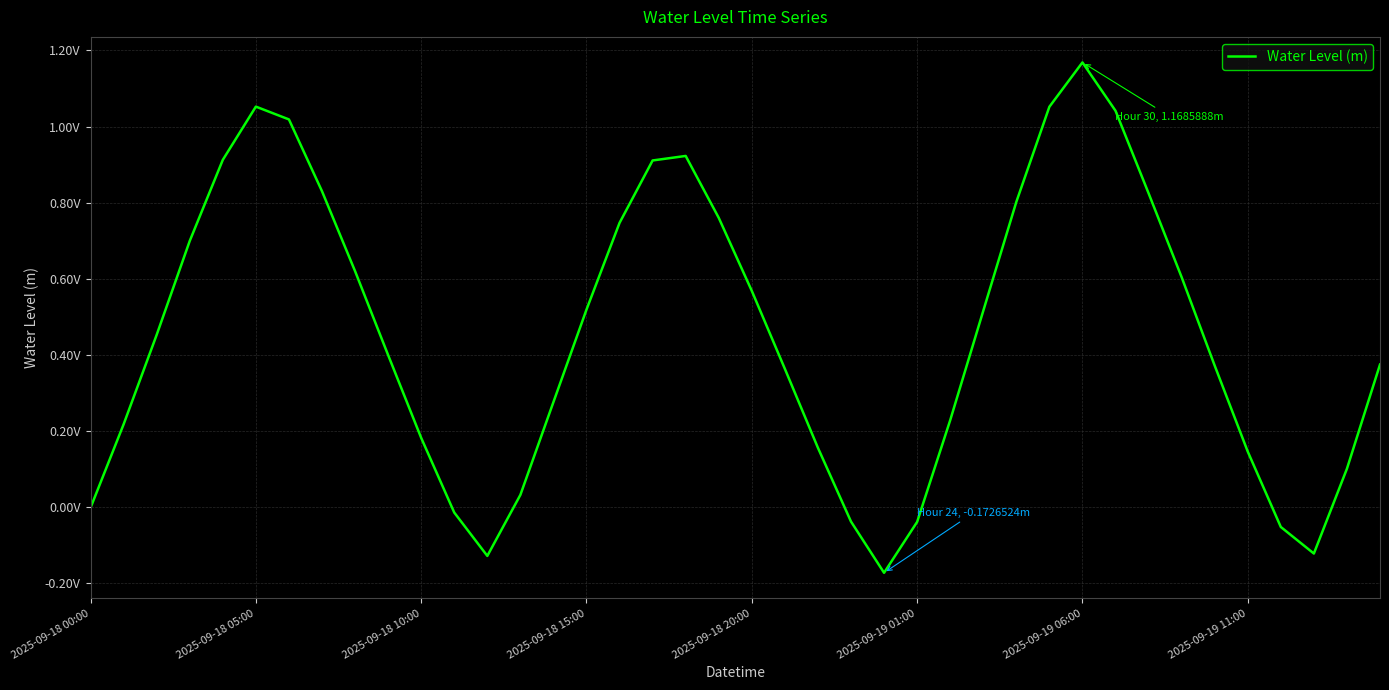

How many lines are shown in the chart?

1